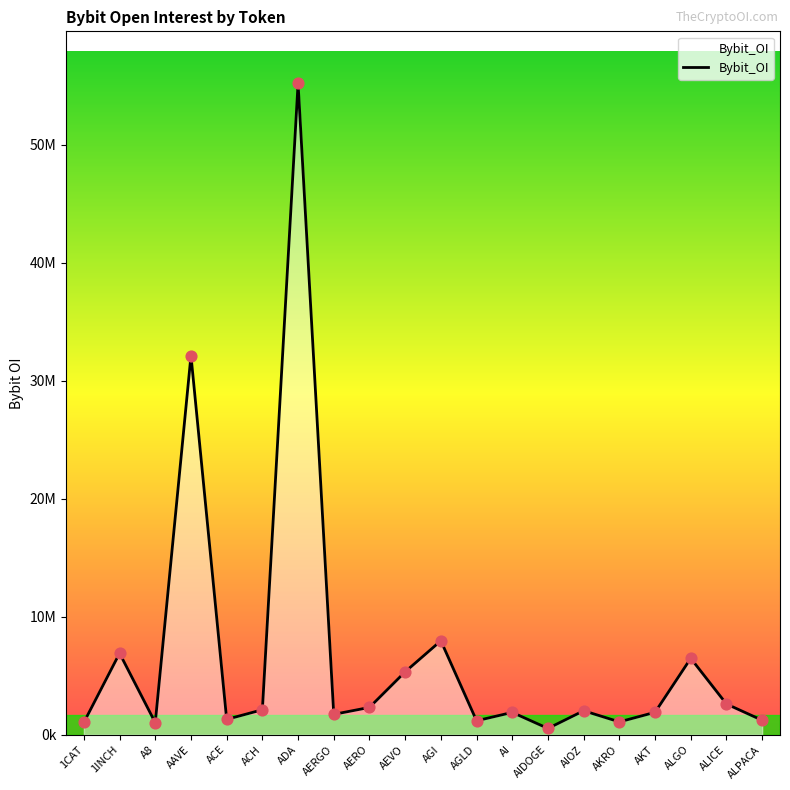

What is the change in value from 1CAT to AERO?

+1272191